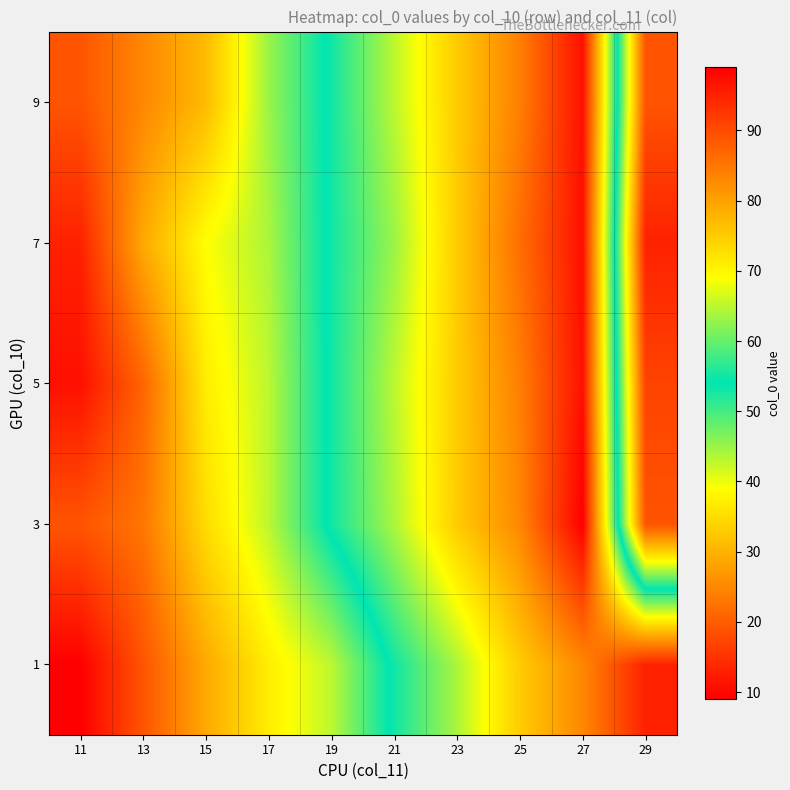

Reading left to right, list all the values displayed in this chart.

1: 11=9	13=19	15=29	17=37	19=43	21=55	23=64	25=75	27=83	29=95
3: 11=19	13=23	15=35	17=43	19=55	21=64	23=75	25=83	27=99	29=19
5: 11=11	13=21	15=37	17=43	19=55	21=65	23=75	25=84	27=97	29=17
7: 11=13	13=29	15=39	17=44	19=55	21=63	23=75	25=86	27=97	29=13
9: 11=19	13=25	15=31	17=45	19=55	21=65	23=75	25=84	27=97	29=19